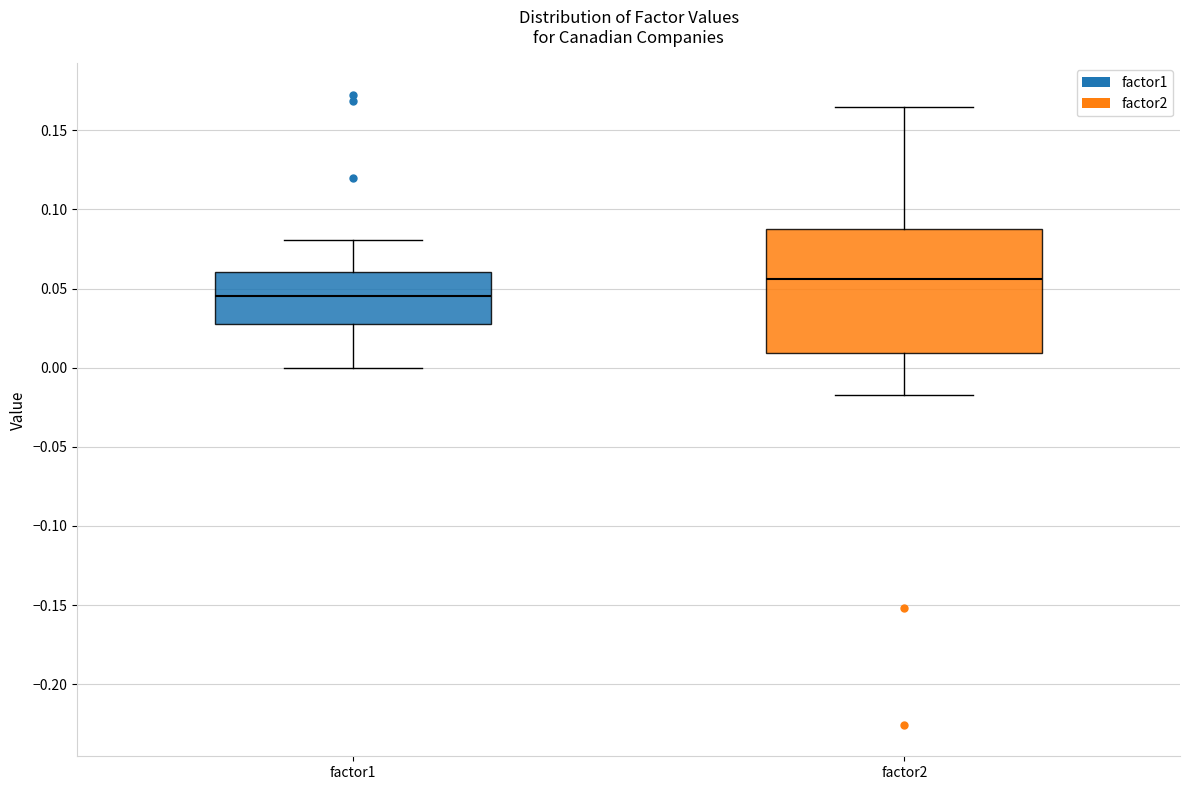

Which box has the lowest median line?

factor1